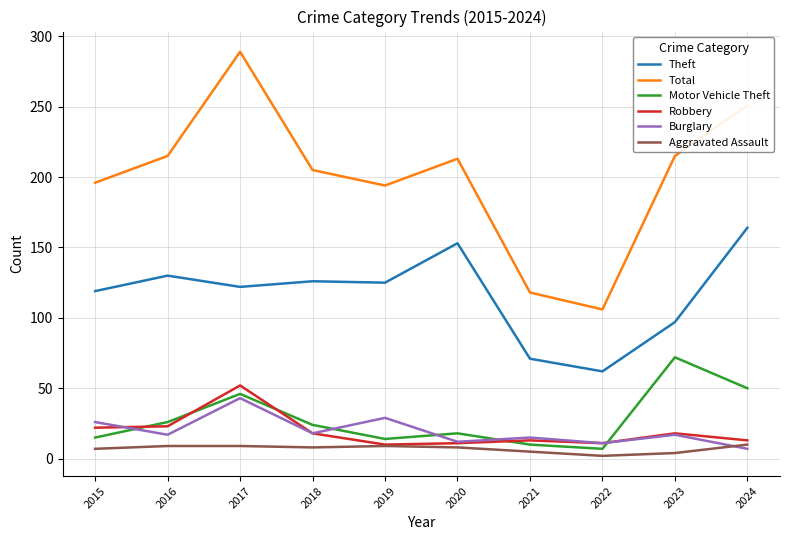

What is the difference between the second highest and second lowest values in the Robbery series?

12